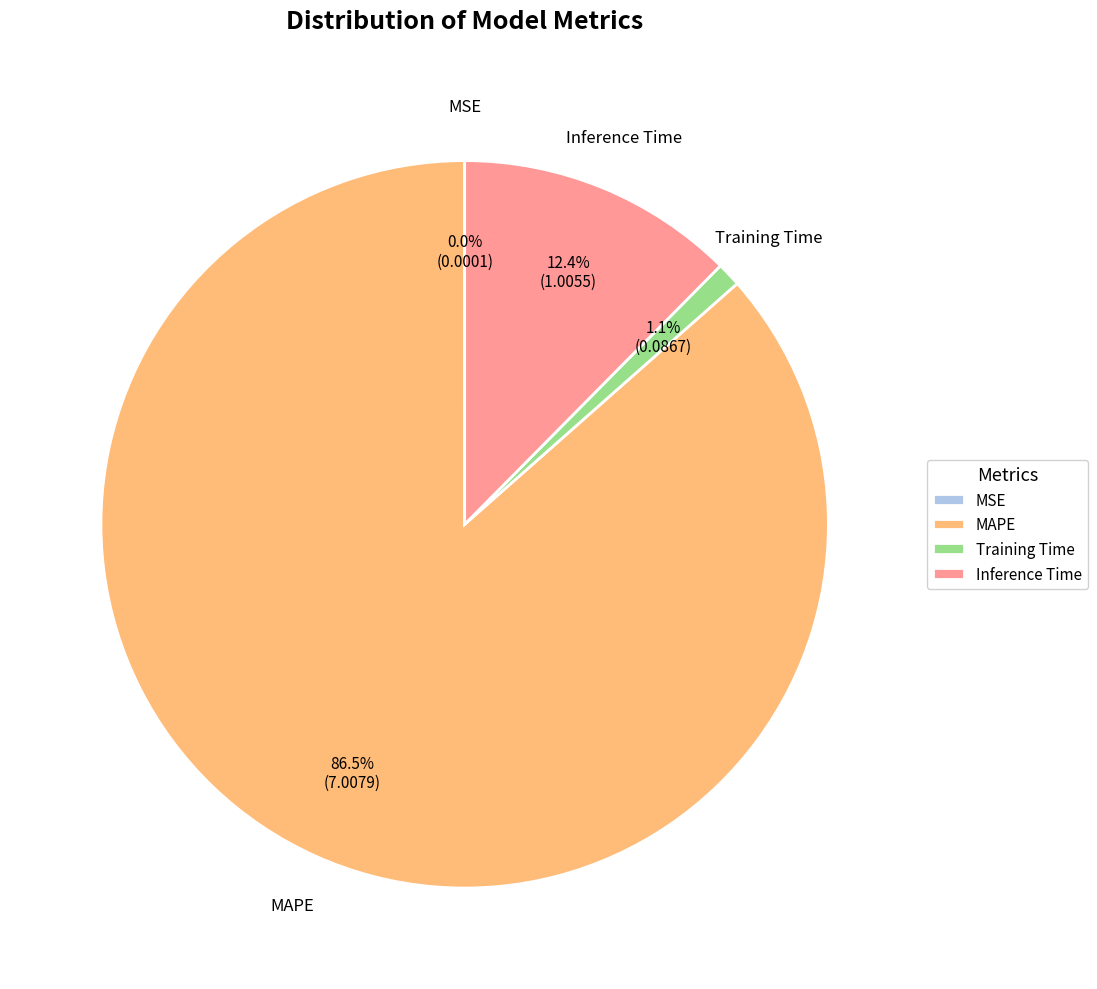

To the nearest percent, what is the combined percentage of Training Time and MAPE?

88%